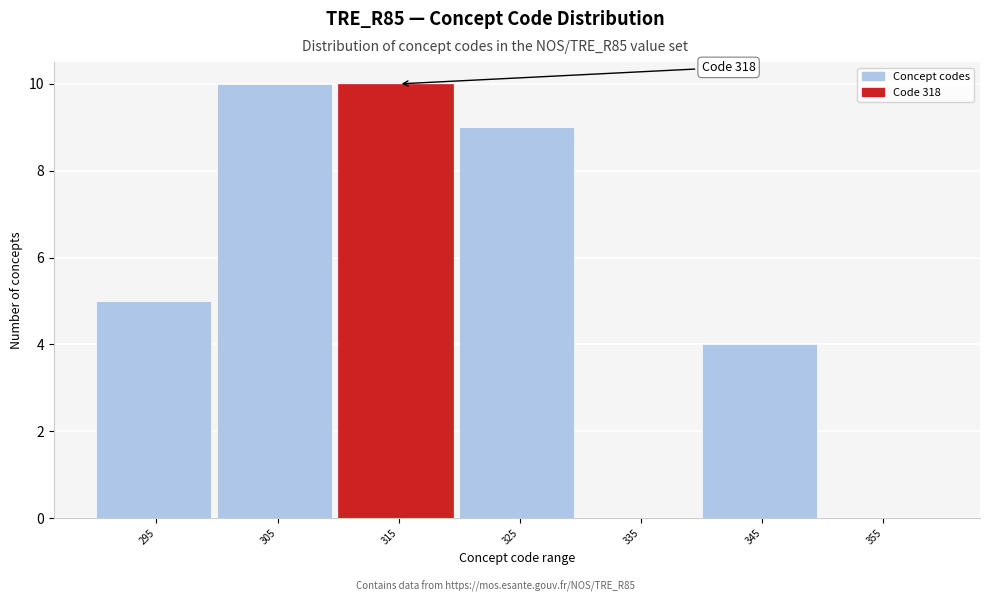

Reading left to right, what are all the values shown in this chart?

295=5	305=10	315=10	325=9	335=0	345=4	355=0